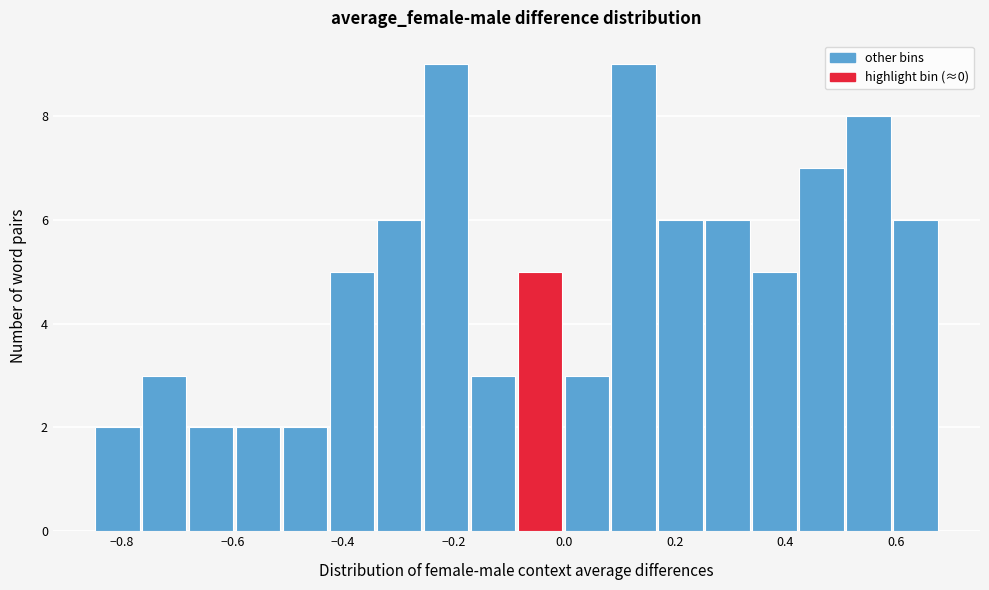

Reading left to right, transcribe this chart: for each bar, give the range it covers on the x-axis and its height. Neither the bar edges nor the heights are printed on the chart, so give them approximately, as read against the axes.

-0.84 to -0.76: 2
-0.76 to -0.68: 3
-0.68 to -0.60: 2
-0.60 to -0.50: 2
-0.50 to -0.42: 2
-0.42 to -0.34: 5
-0.34 to -0.26: 6
-0.26 to -0.16: 9
-0.16 to -0.08: 3
-0.08 to 0.00: 5
0.00 to 0.08: 3
0.08 to 0.18: 9
0.18 to 0.26: 6
0.26 to 0.34: 6
0.34 to 0.42: 5
0.42 to 0.52: 7
0.52 to 0.60: 8
0.60 to 0.68: 6